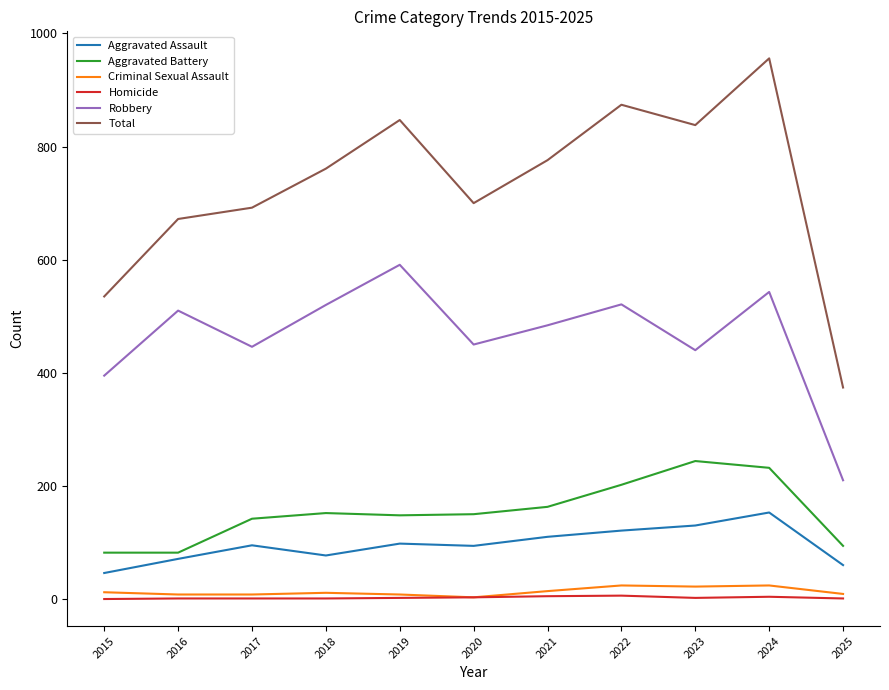

What is the spread (max minus min) of values at 2018?

760